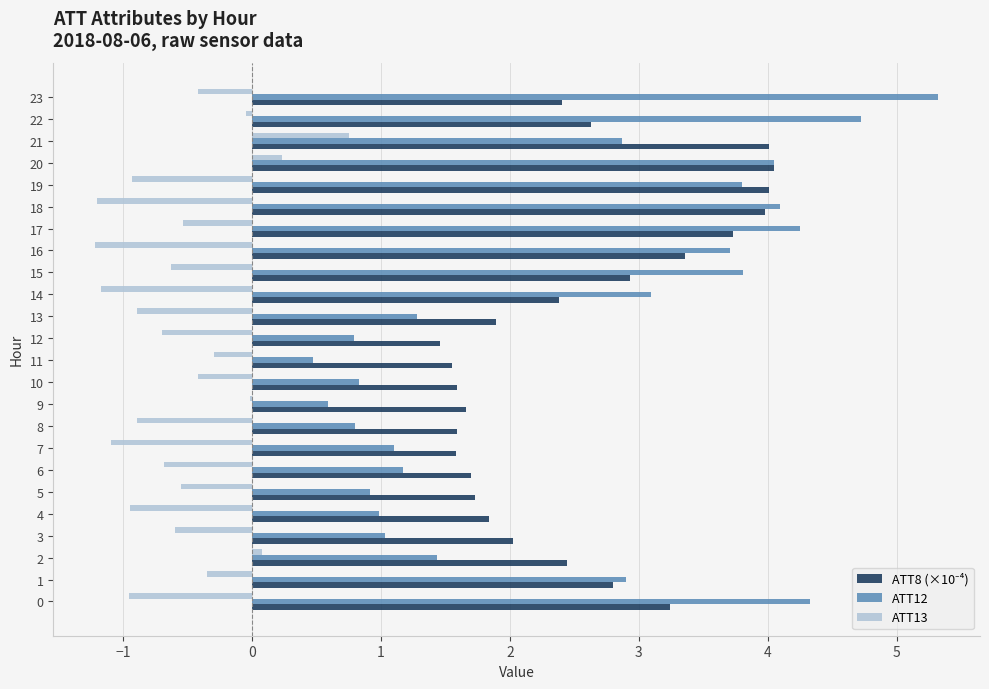

How many series are shown in this chart?

3